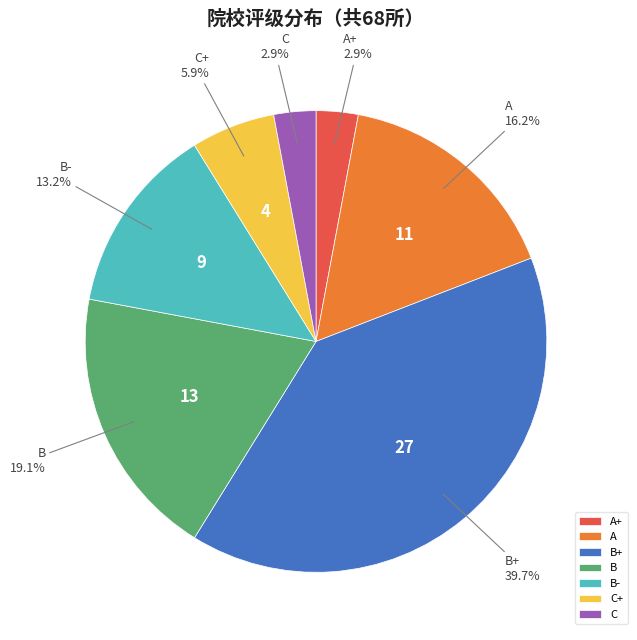

Count the number of slices in the pie.

7